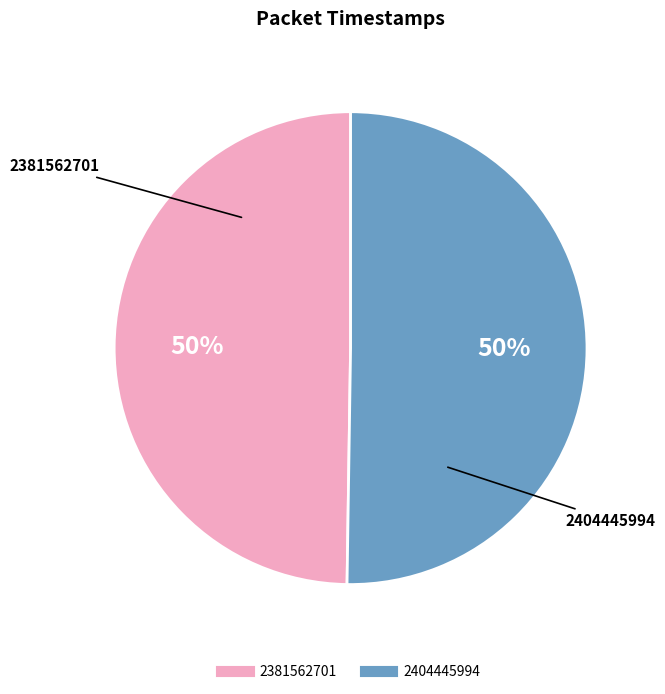

The 2404445994 slice represents 42% of the pie. True or false?

False